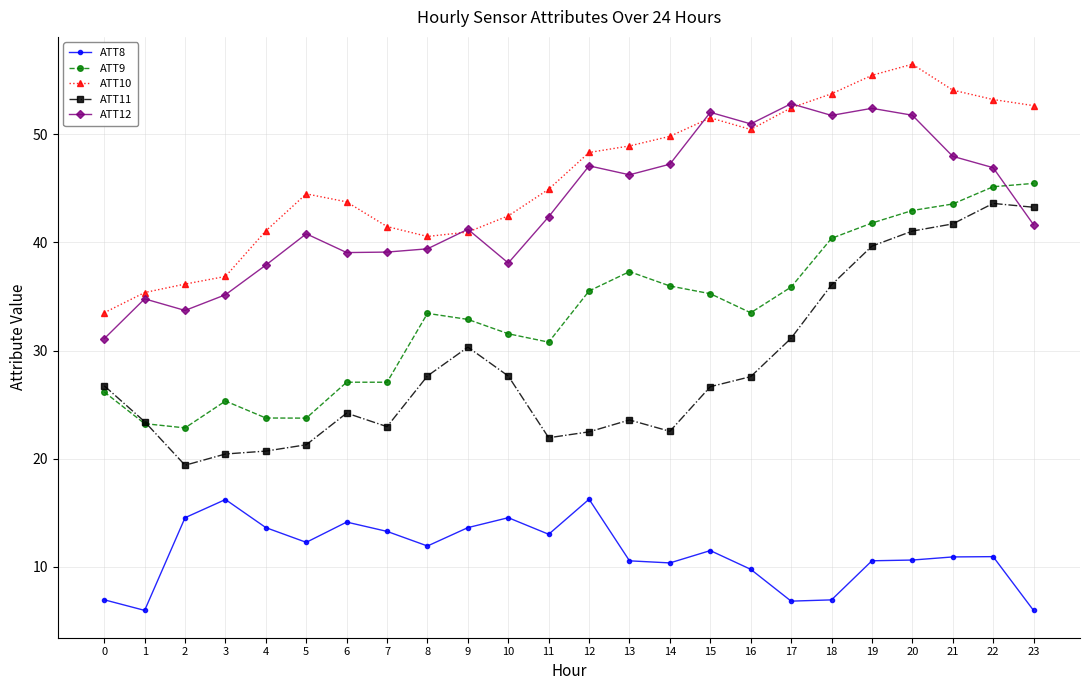

What is the total value across all series at 22?

199.9